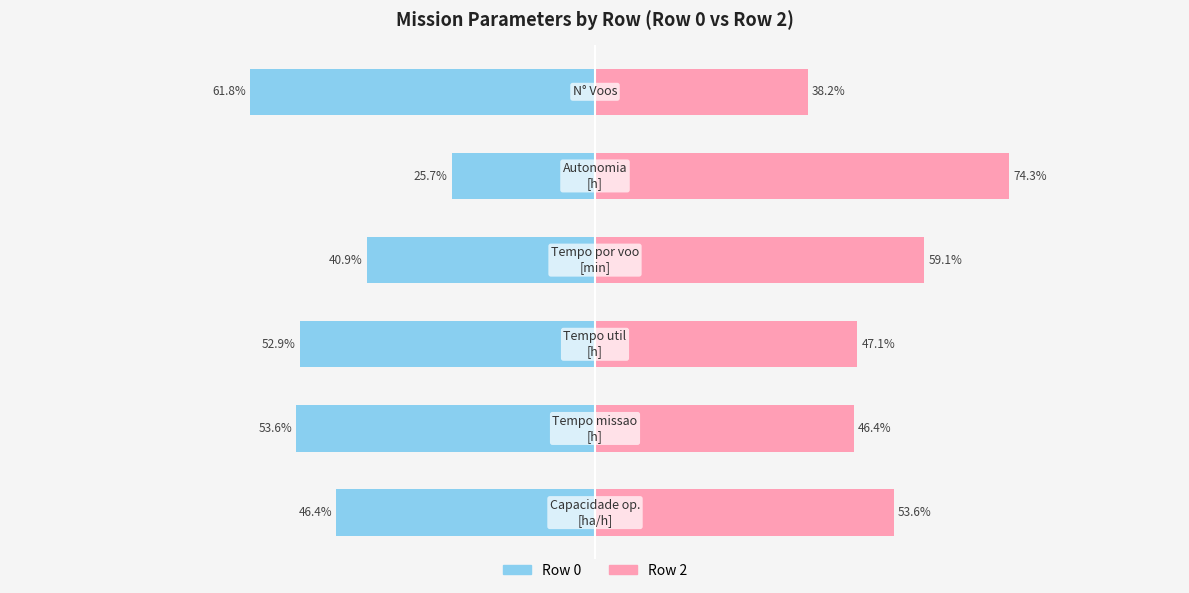

Rank the series at 0 from lowest to highest value.

Row 0, Row 2